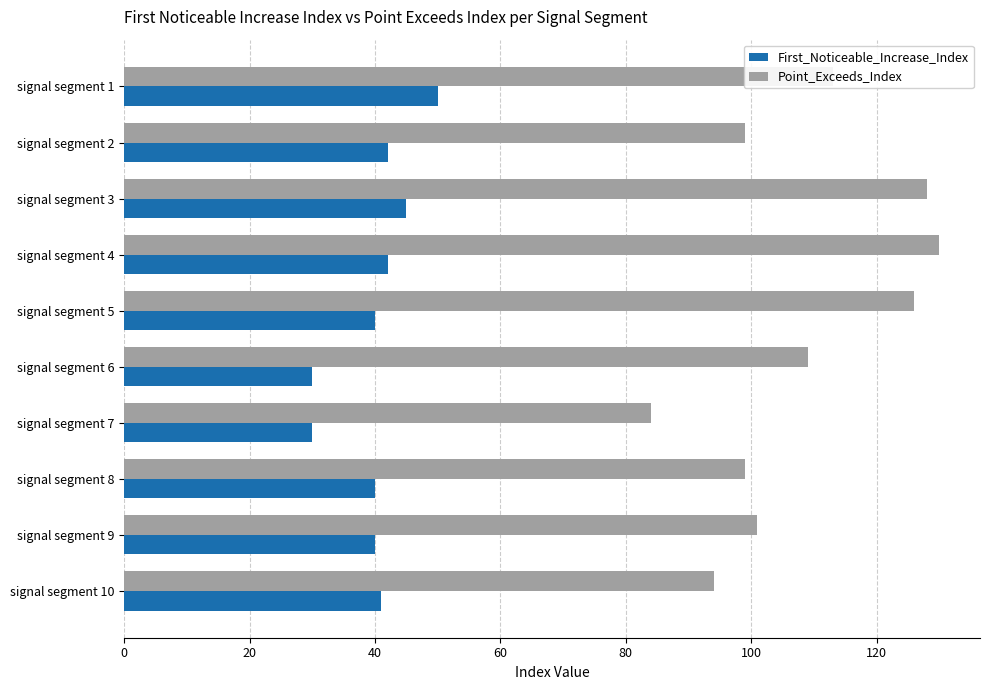

The value of Point_Exceeds_Index at signal segment 7 is 133. True or false?

False